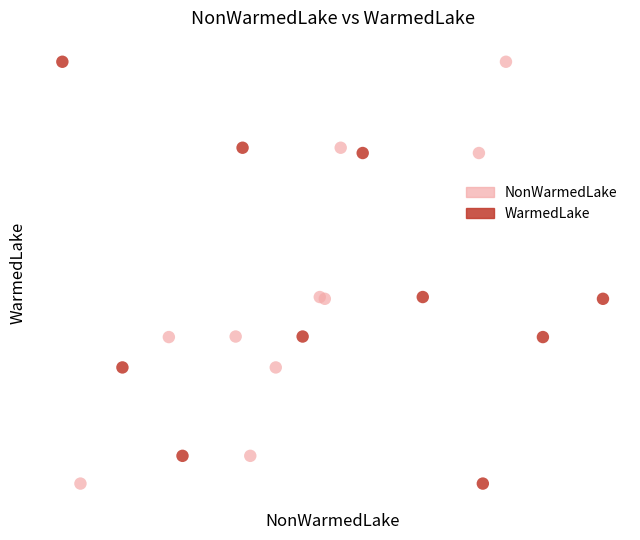

What are all the series names shown in the legend?

NonWarmedLake, WarmedLake